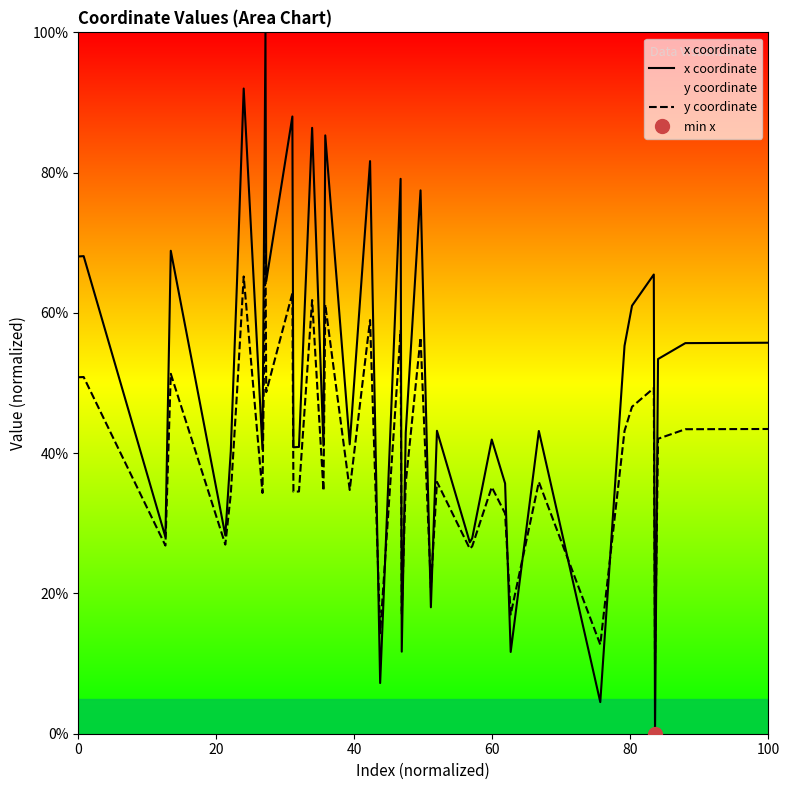

Which series ends up on top after the final intersection of x coordinate and y coordinate?

x coordinate